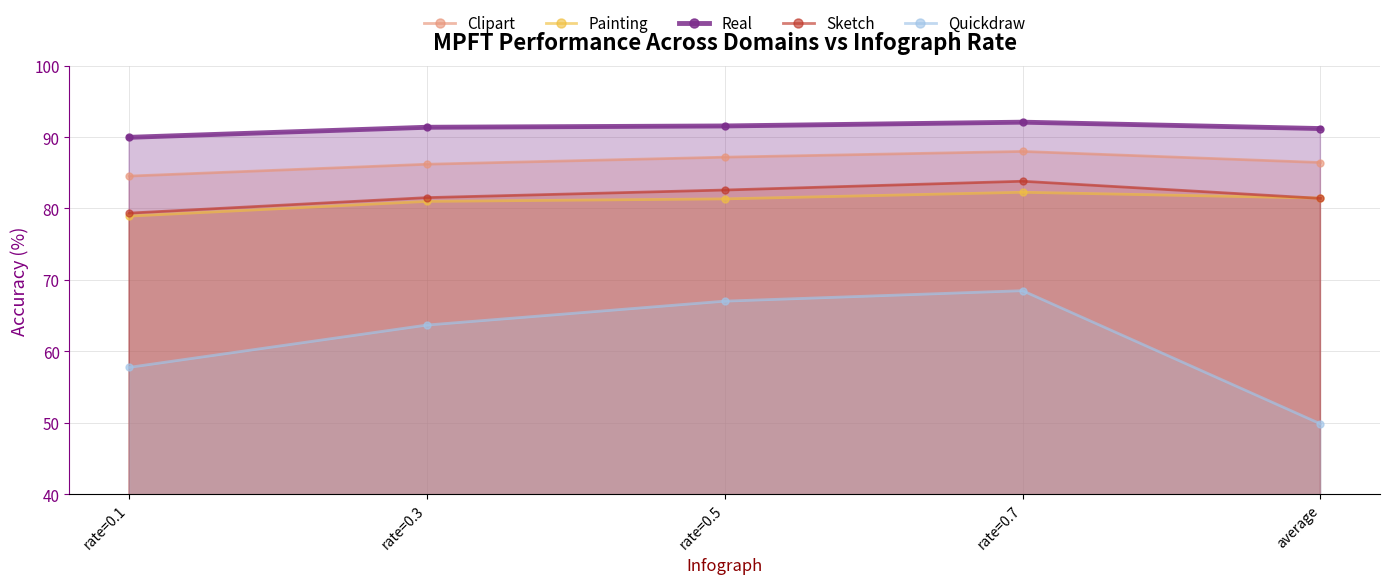

How many lines are shown in the chart?

5